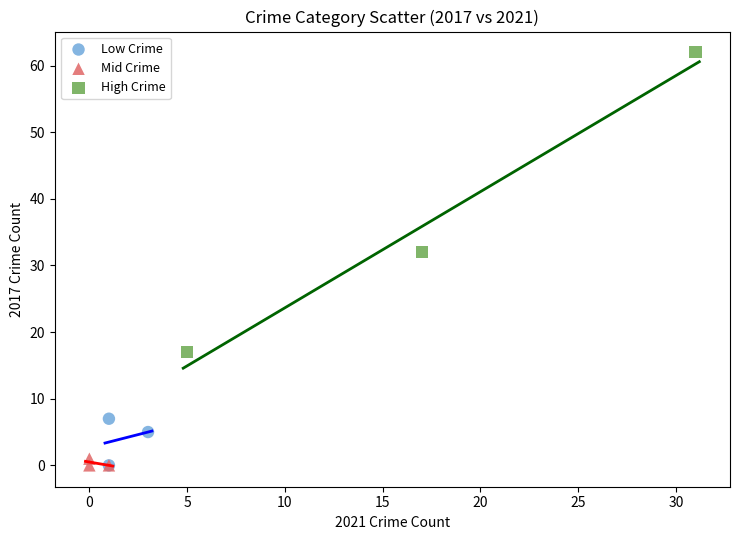

Which series contains the highest Y value?

High Crime